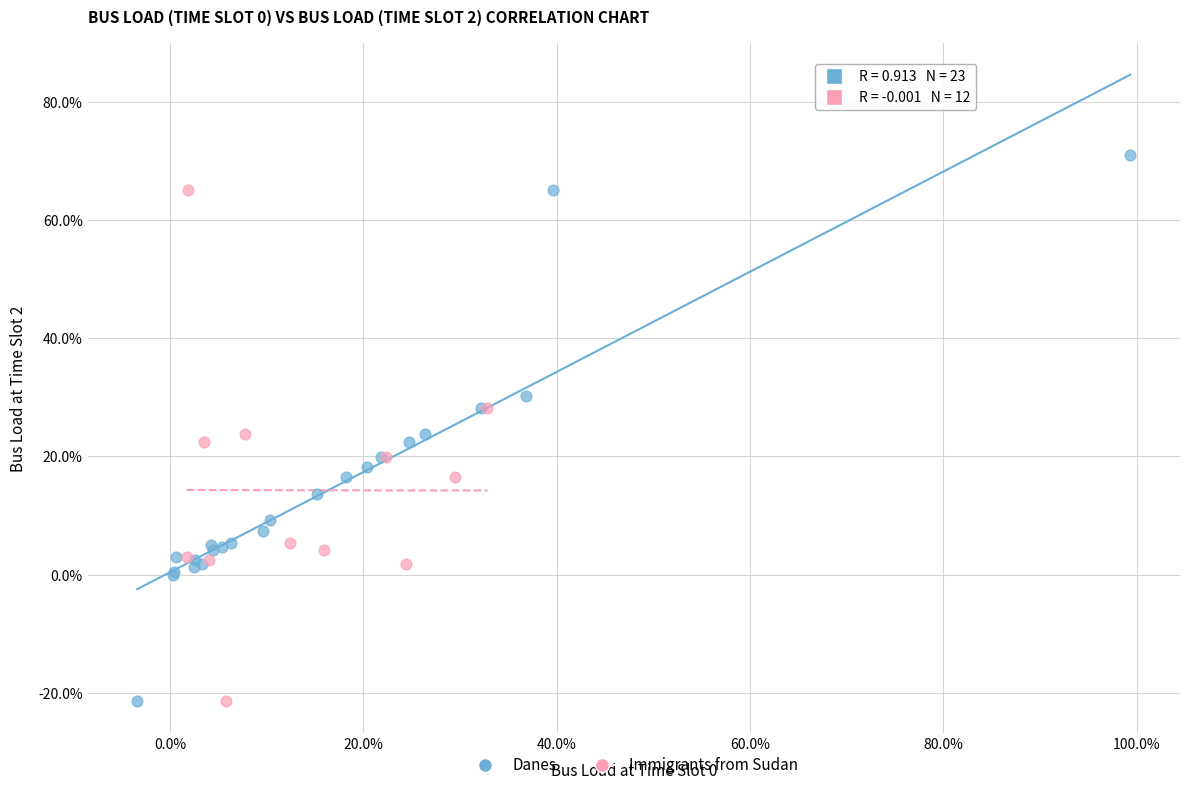

What are all the series names shown in the legend?

Danes, Immigrants from Sudan